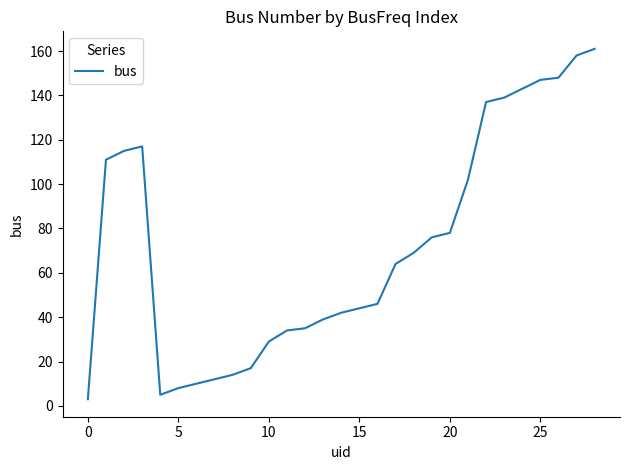

What is the greatest value displayed?

161